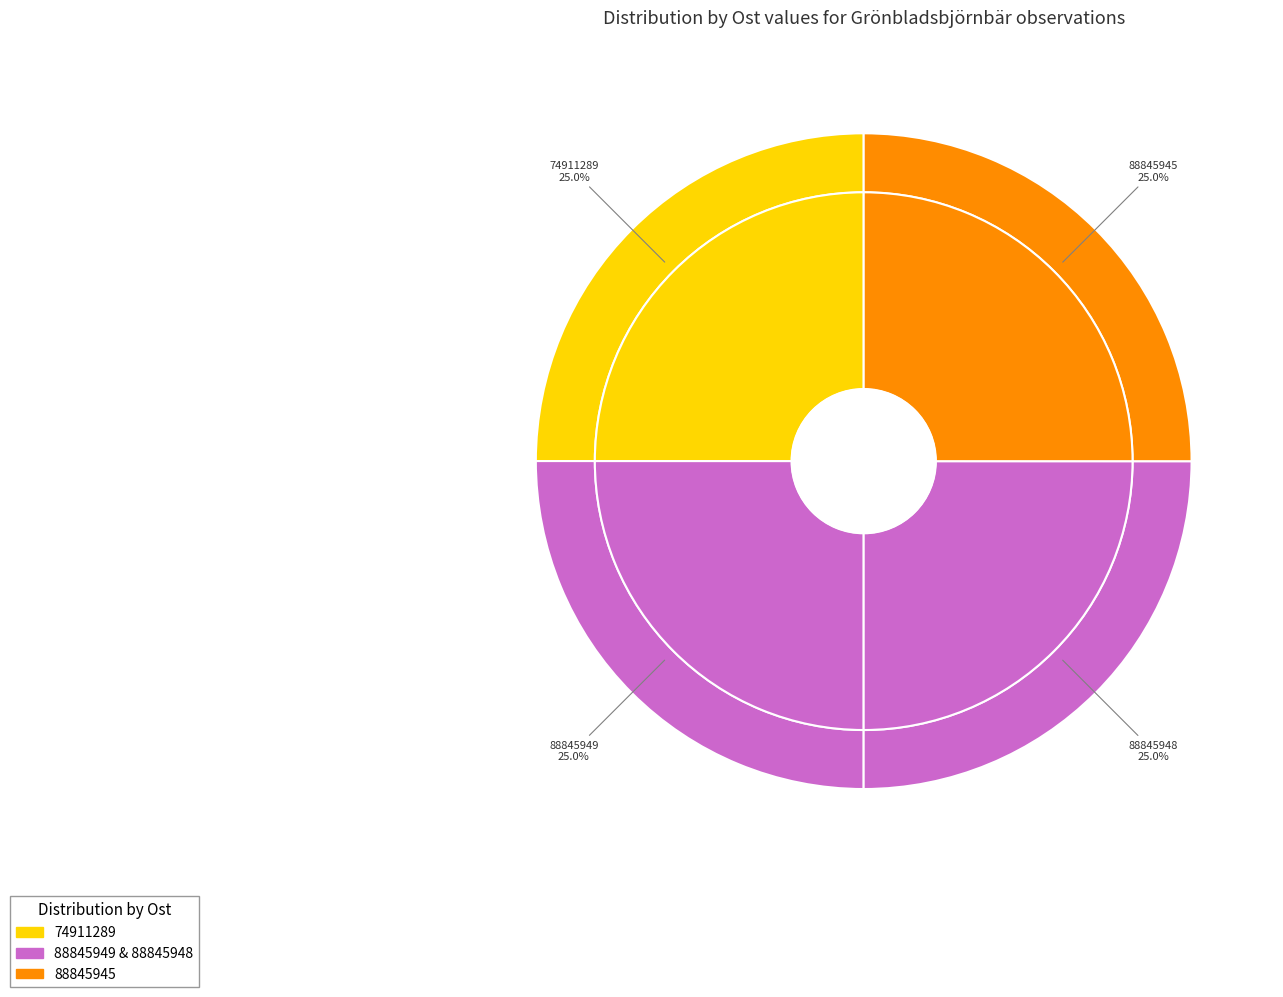

What portion of the pie excludes 88845948?

75.0%